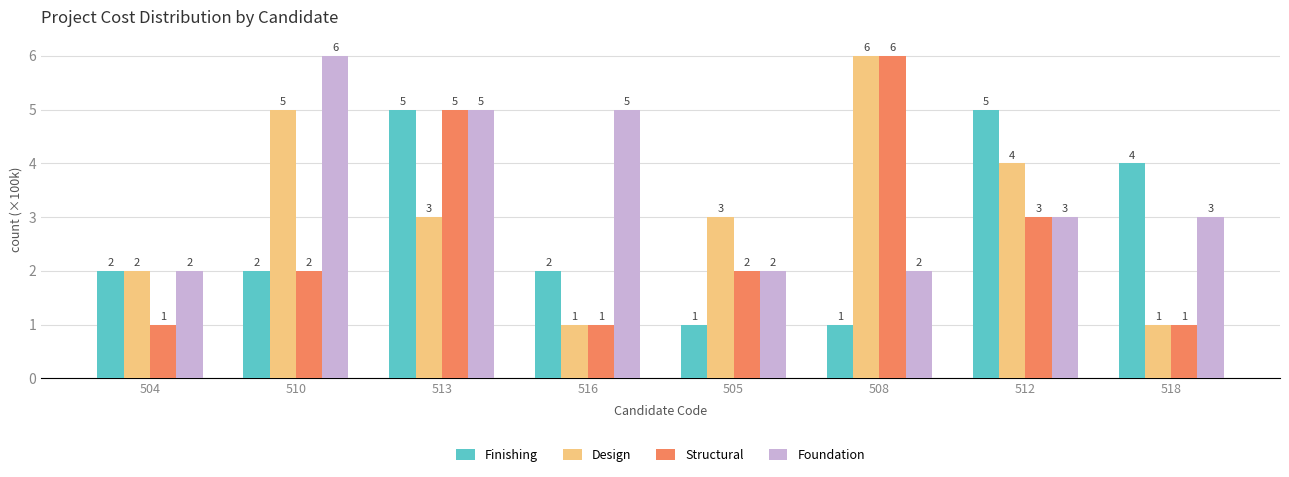

What position from the left is 504?

1